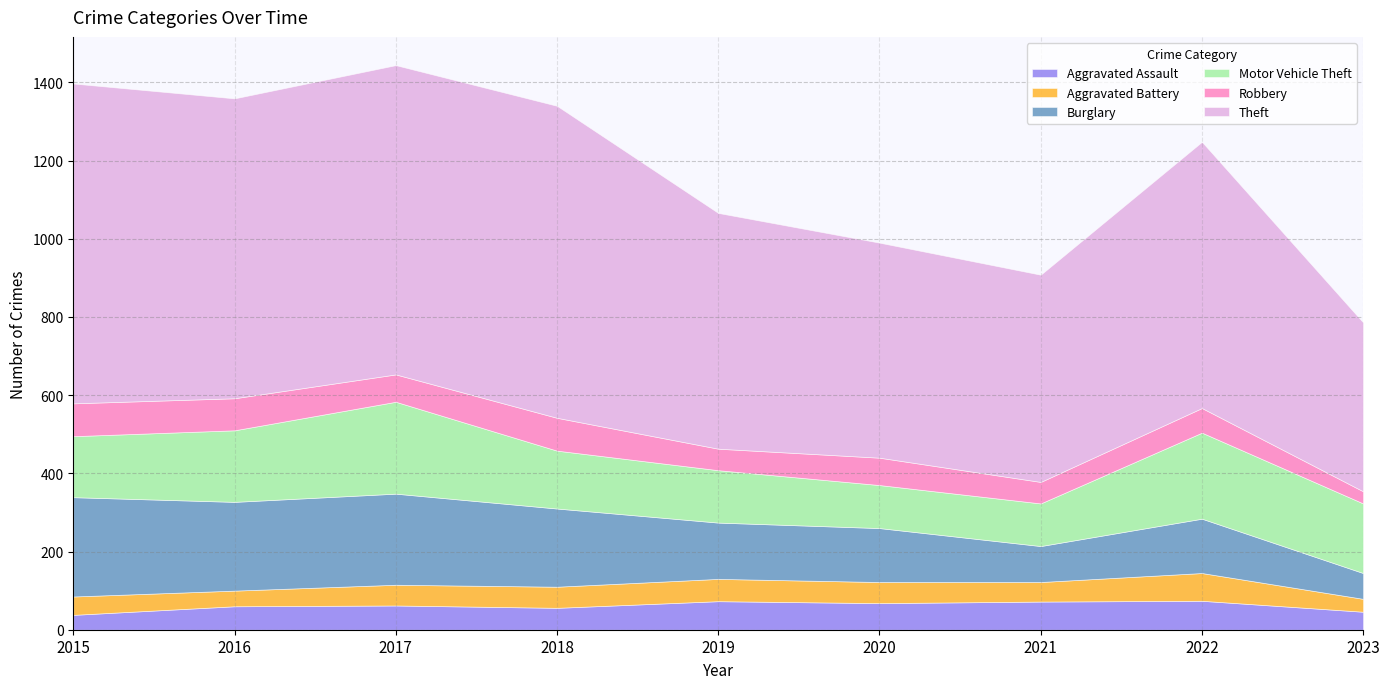

At 2017, list the series in order from smallest to largest.

Aggravated Battery, Aggravated Assault, Robbery, Burglary, Motor Vehicle Theft, Theft